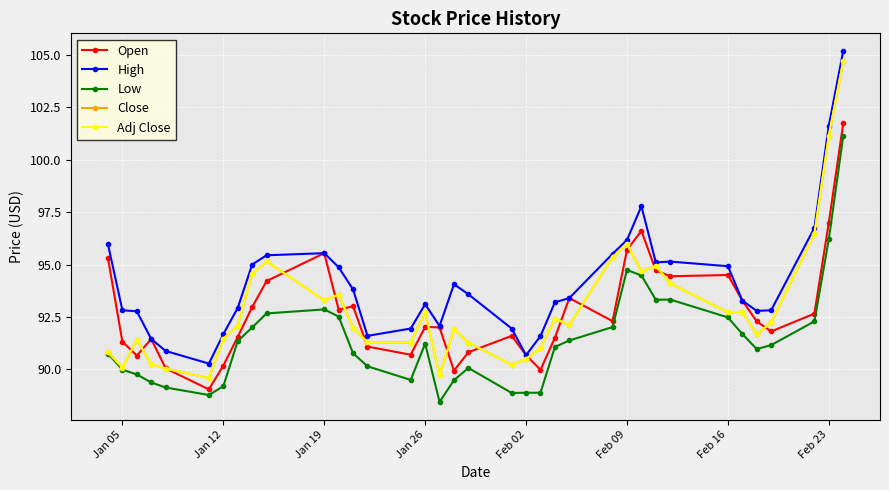

Does the chart have visible grid lines?

Yes